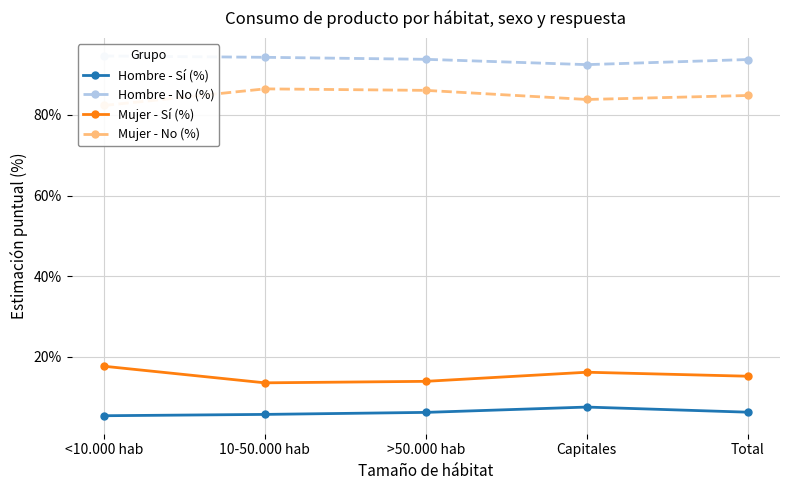

What is the minimum value shown in the chart?

5.4